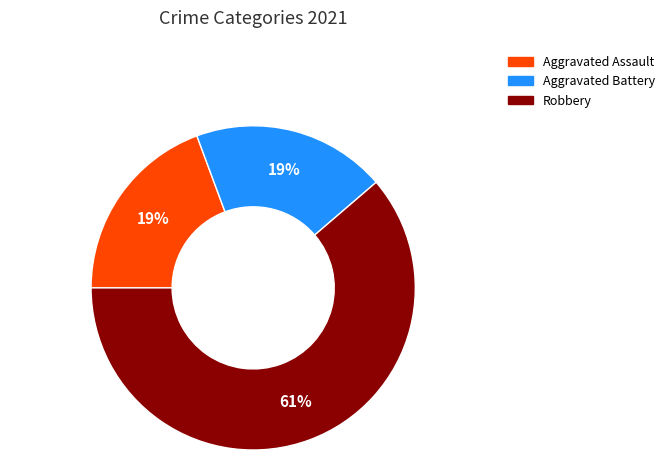

Count the number of slices in the pie.

3